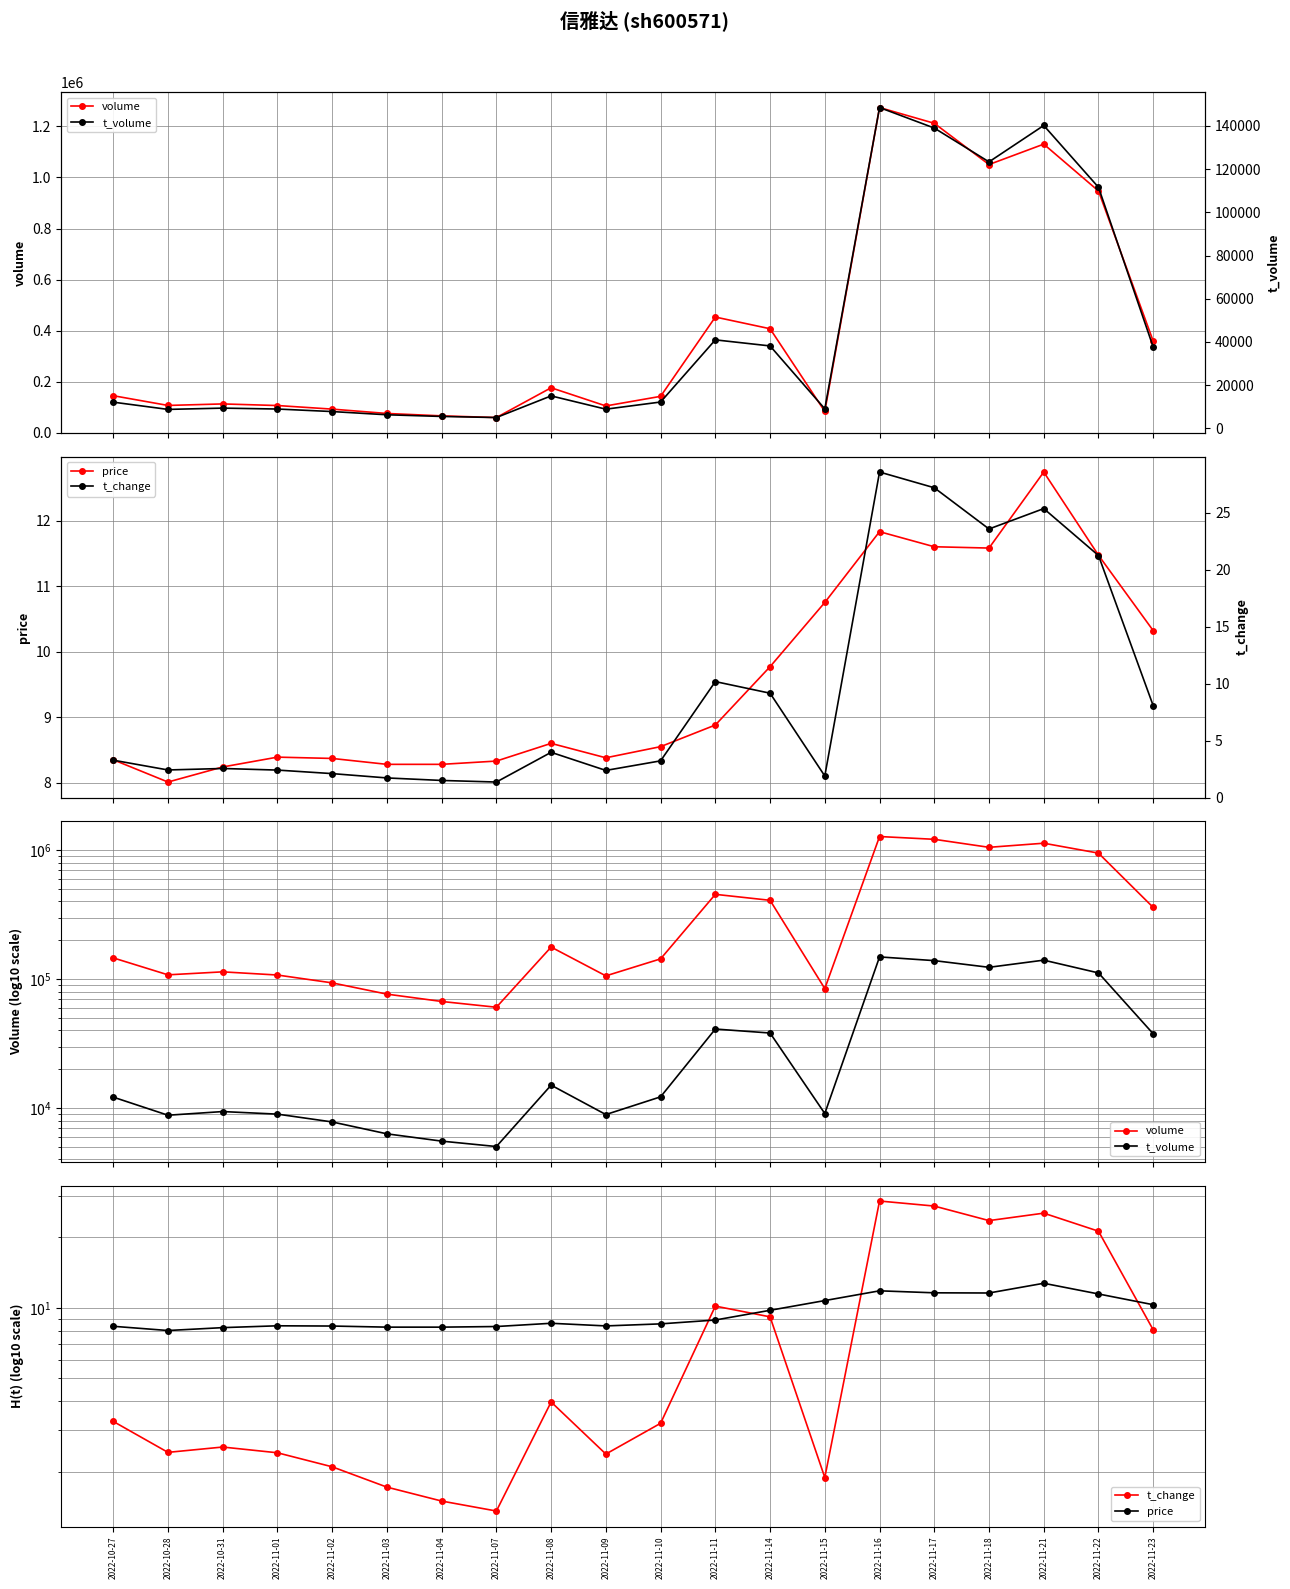

Does the chart have visible grid lines?

Yes